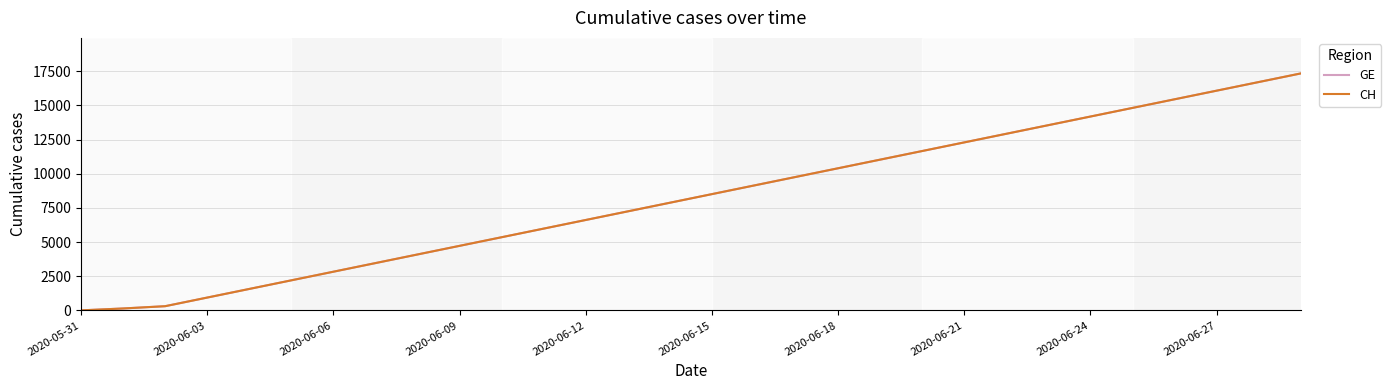

True or false: CH has more than 1 points higher than both neighbors.

False